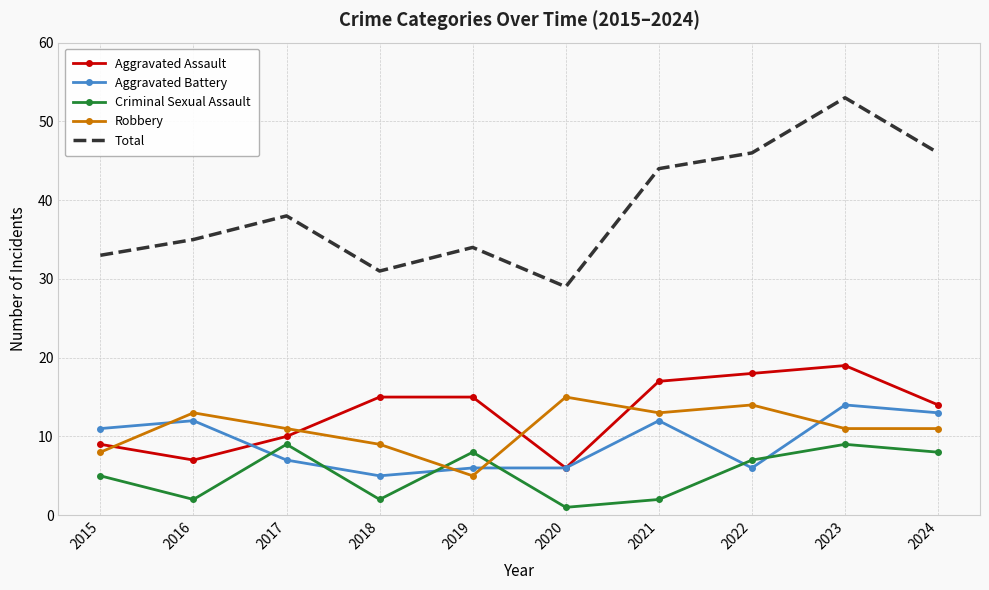

What is the difference between the second highest and second lowest values in the Criminal Sexual Assault series?

7